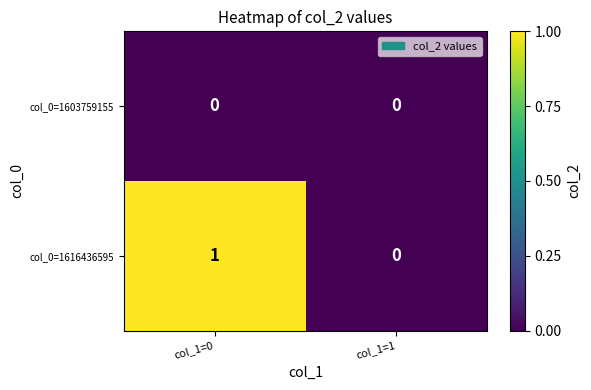

Which category has the highest value across all series?

col_1=0